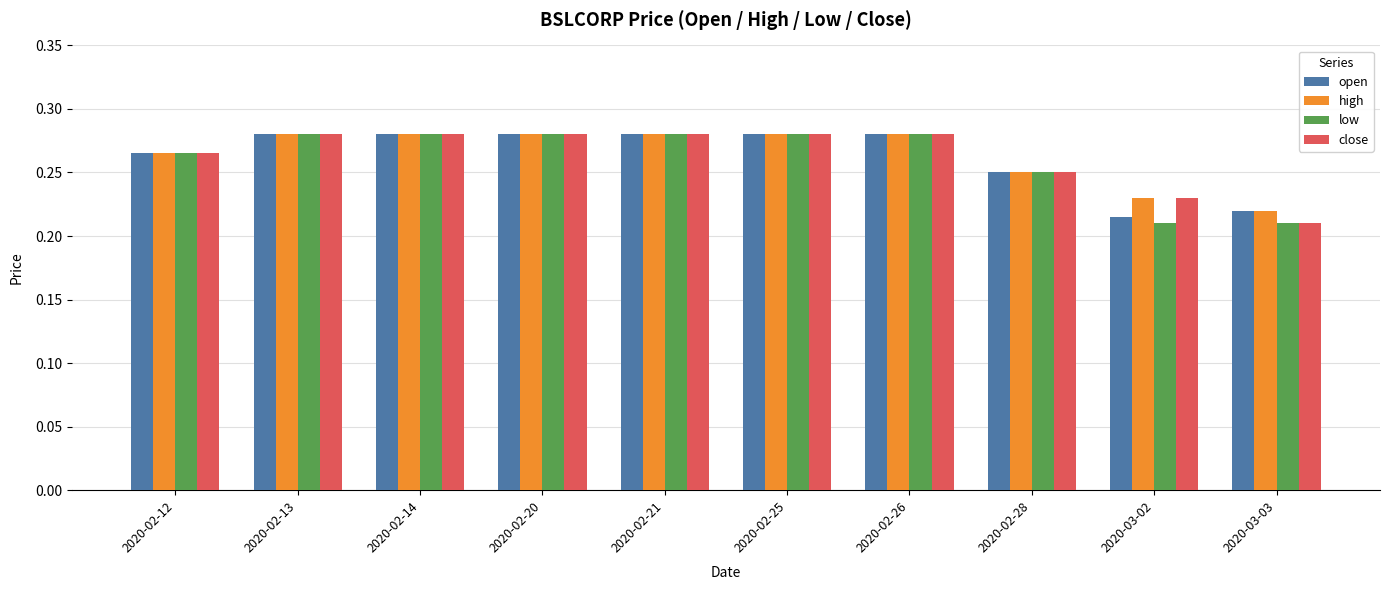

At how many categories does at least one series exceed 0?

10